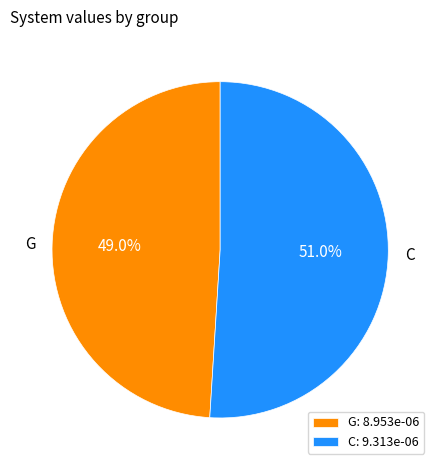

Rank the categories by value from highest to lowest.

C, G